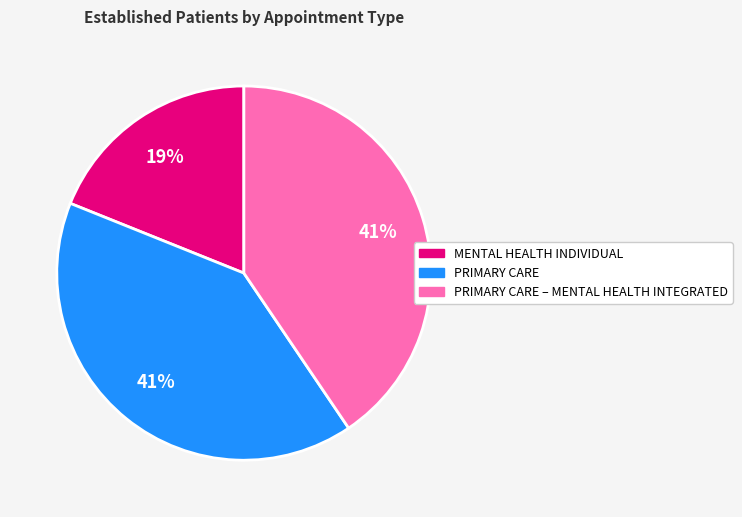

Does any single category account for the majority?

No